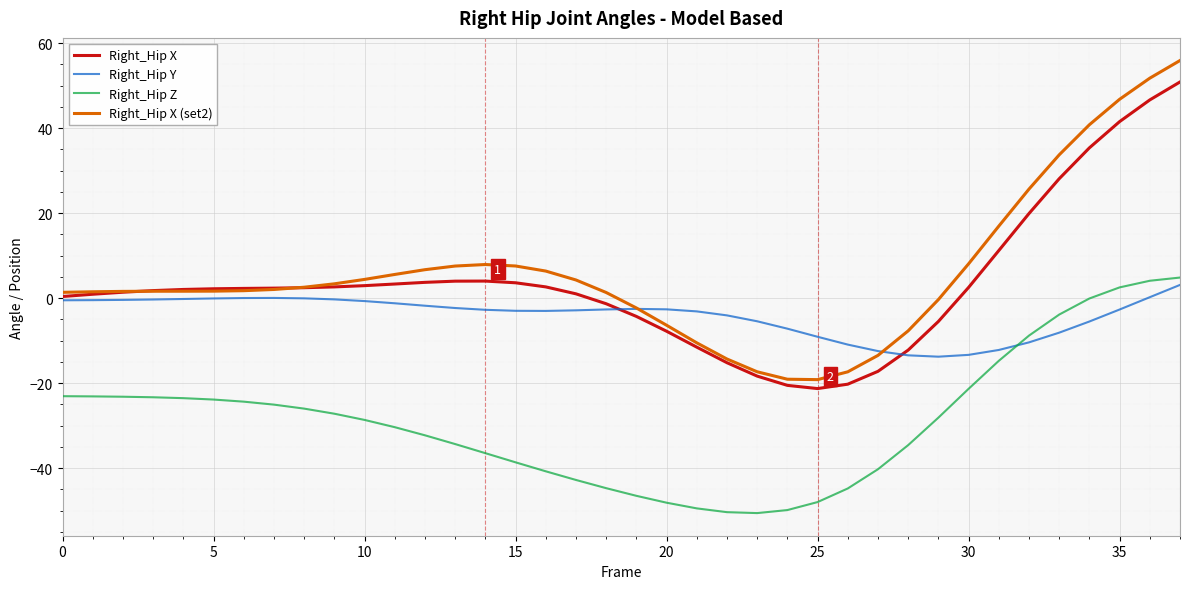

What are all the series names shown in the legend?

Right_Hip X, Right_Hip Y, Right_Hip Z, Right_Hip X (set2)